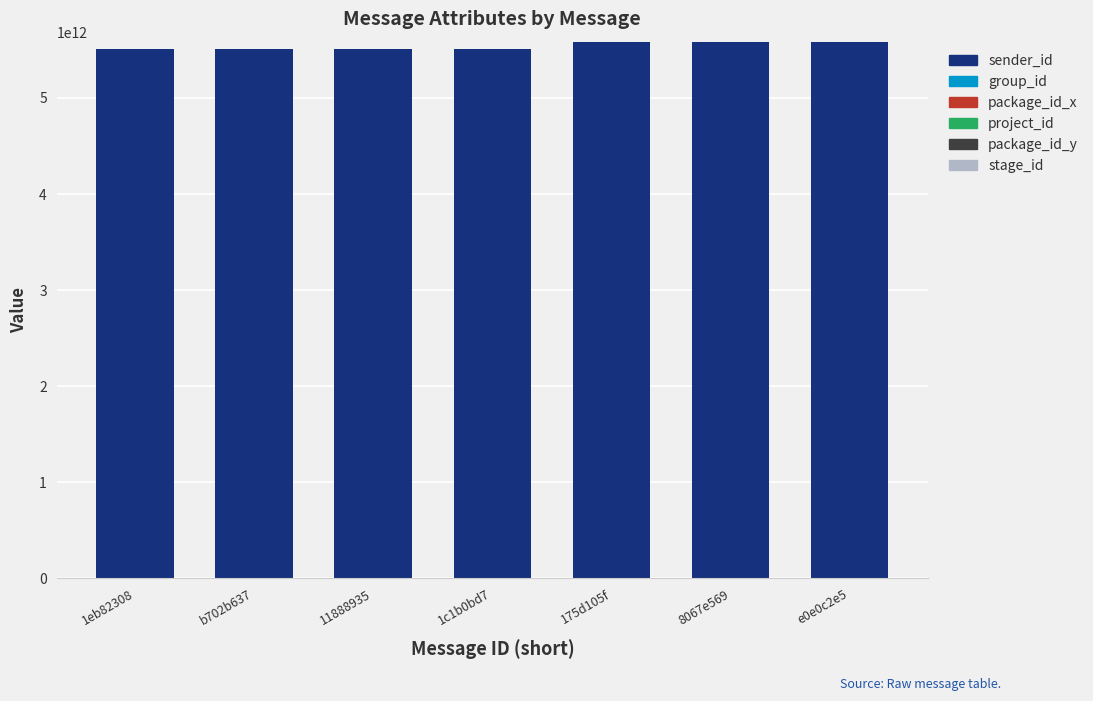

Is it true that stage_id equals 0 at e0e0c2e5?

False